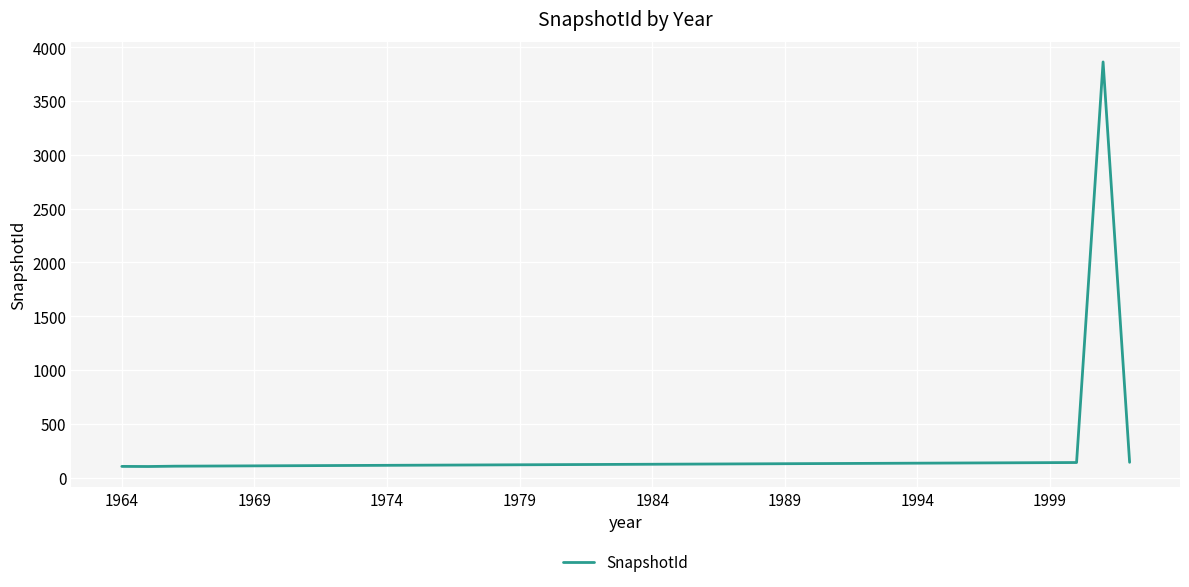

What is the minimum value shown in the chart?

103